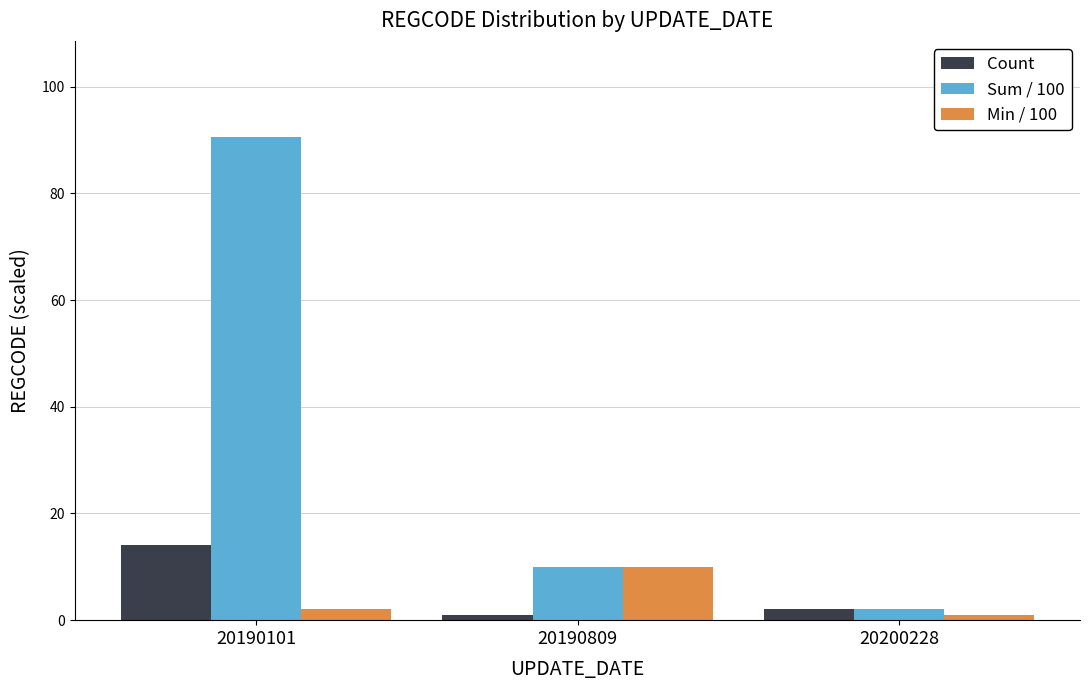

How many values in the Sum / 100 series exceed 9?

2